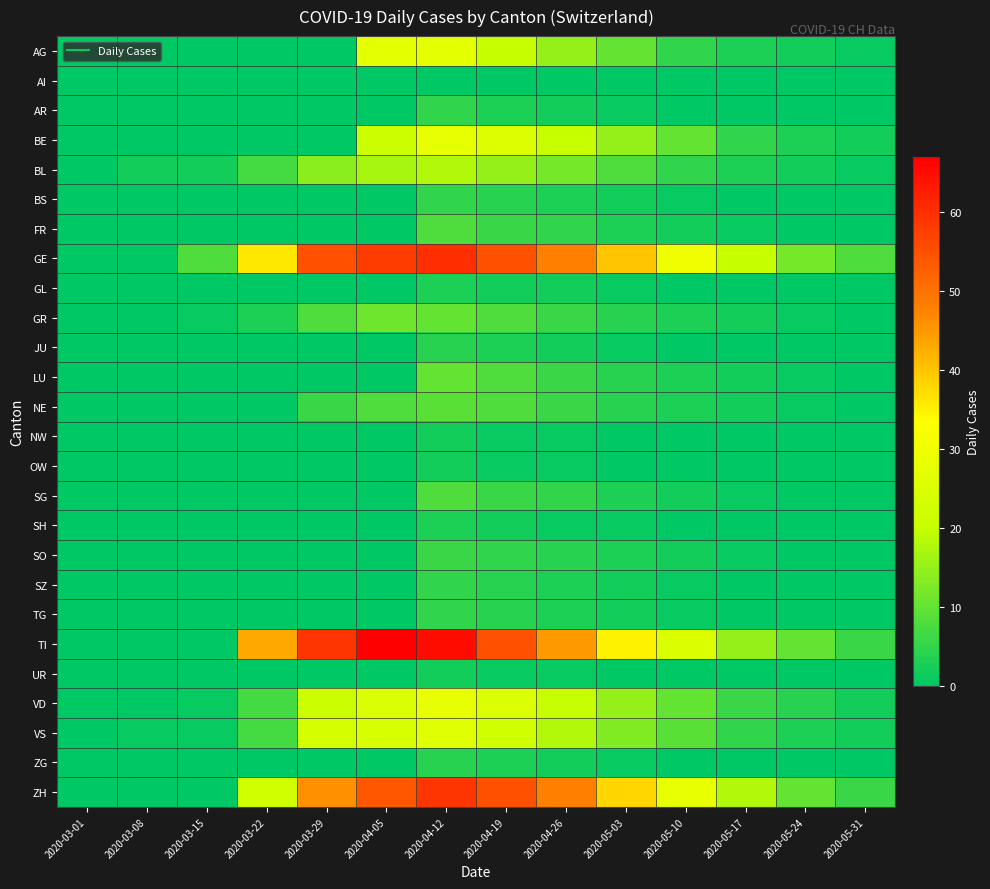

Reading left to right, extract all data points from this chart.

AG: 2020-03-01=0	2020-03-08=0	2020-03-15=0	2020-03-22=0	2020-03-29=0	2020-04-05=27	2020-04-12=27	2020-04-19=20	2020-04-26=15	2020-05-03=10	2020-05-10=5	2020-05-17=3	2020-05-24=2	2020-05-31=1
AI: 2020-03-01=0	2020-03-08=0	2020-03-15=0	2020-03-22=0	2020-03-29=0	2020-04-05=0	2020-04-12=0	2020-04-19=0	2020-04-26=0	2020-05-03=0	2020-05-10=0	2020-05-17=0	2020-05-24=0	2020-05-31=0
AR: 2020-03-01=0	2020-03-08=0	2020-03-15=0	2020-03-22=0	2020-03-29=0	2020-04-05=0	2020-04-12=5	2020-04-19=3	2020-04-26=2	2020-05-03=1	2020-05-10=0	2020-05-17=0	2020-05-24=0	2020-05-31=0
BE: 2020-03-01=0	2020-03-08=0	2020-03-15=0	2020-03-22=0	2020-03-29=0	2020-04-05=21	2020-04-12=28	2020-04-19=25	2020-04-26=20	2020-05-03=15	2020-05-10=10	2020-05-17=5	2020-05-24=3	2020-05-31=2
BL: 2020-03-01=0	2020-03-08=2	2020-03-15=2	2020-03-22=7	2020-03-29=14	2020-04-05=17	2020-04-12=18	2020-04-19=15	2020-04-26=12	2020-05-03=8	2020-05-10=5	2020-05-17=3	2020-05-24=2	2020-05-31=1
BS: 2020-03-01=0	2020-03-08=0	2020-03-15=0	2020-03-22=0	2020-03-29=0	2020-04-05=0	2020-04-12=5	2020-04-19=4	2020-04-26=3	2020-05-03=2	2020-05-10=1	2020-05-17=0	2020-05-24=0	2020-05-31=0
FR: 2020-03-01=0	2020-03-08=0	2020-03-15=0	2020-03-22=0	2020-03-29=0	2020-04-05=0	2020-04-12=8	2020-04-19=6	2020-04-26=5	2020-05-03=3	2020-05-10=2	2020-05-17=1	2020-05-24=0	2020-05-31=0
GE: 2020-03-01=0	2020-03-08=0	2020-03-15=8	2020-03-22=36	2020-03-29=55	2020-04-05=58	2020-04-12=60	2020-04-19=55	2020-04-26=48	2020-05-03=40	2020-05-10=30	2020-05-17=20	2020-05-24=12	2020-05-31=8
GL: 2020-03-01=0	2020-03-08=0	2020-03-15=0	2020-03-22=0	2020-03-29=0	2020-04-05=0	2020-04-12=3	2020-04-19=2	2020-04-26=2	2020-05-03=1	2020-05-10=0	2020-05-17=0	2020-05-24=0	2020-05-31=0
GR: 2020-03-01=0	2020-03-08=0	2020-03-15=1	2020-03-22=3	2020-03-29=8	2020-04-05=11	2020-04-12=10	2020-04-19=8	2020-04-26=6	2020-05-03=4	2020-05-10=3	2020-05-17=2	2020-05-24=1	2020-05-31=0
JU: 2020-03-01=0	2020-03-08=0	2020-03-15=0	2020-03-22=0	2020-03-29=0	2020-04-05=0	2020-04-12=4	2020-04-19=3	2020-04-26=2	2020-05-03=1	2020-05-10=0	2020-05-17=0	2020-05-24=0	2020-05-31=0
LU: 2020-03-01=0	2020-03-08=0	2020-03-15=0	2020-03-22=0	2020-03-29=0	2020-04-05=0	2020-04-12=10	2020-04-19=8	2020-04-26=6	2020-05-03=4	2020-05-10=3	2020-05-17=2	2020-05-24=1	2020-05-31=0
NE: 2020-03-01=0	2020-03-08=0	2020-03-15=0	2020-03-22=0	2020-03-29=6	2020-04-05=8	2020-04-12=9	2020-04-19=8	2020-04-26=6	2020-05-03=4	2020-05-10=3	2020-05-17=2	2020-05-24=1	2020-05-31=0
NW: 2020-03-01=0	2020-03-08=0	2020-03-15=0	2020-03-22=0	2020-03-29=0	2020-04-05=0	2020-04-12=2	2020-04-19=1	2020-04-26=1	2020-05-03=0	2020-05-10=0	2020-05-17=0	2020-05-24=0	2020-05-31=0
OW: 2020-03-01=0	2020-03-08=0	2020-03-15=0	2020-03-22=0	2020-03-29=0	2020-04-05=0	2020-04-12=2	2020-04-19=1	2020-04-26=1	2020-05-03=0	2020-05-10=0	2020-05-17=0	2020-05-24=0	2020-05-31=0
SG: 2020-03-01=0	2020-03-08=0	2020-03-15=0	2020-03-22=0	2020-03-29=0	2020-04-05=0	2020-04-12=8	2020-04-19=6	2020-04-26=5	2020-05-03=3	2020-05-10=2	2020-05-17=1	2020-05-24=0	2020-05-31=0
SH: 2020-03-01=0	2020-03-08=0	2020-03-15=0	2020-03-22=0	2020-03-29=0	2020-04-05=0	2020-04-12=3	2020-04-19=2	2020-04-26=1	2020-05-03=1	2020-05-10=0	2020-05-17=0	2020-05-24=0	2020-05-31=0
SO: 2020-03-01=0	2020-03-08=0	2020-03-15=0	2020-03-22=0	2020-03-29=0	2020-04-05=0	2020-04-12=6	2020-04-19=5	2020-04-26=4	2020-05-03=3	2020-05-10=2	2020-05-17=1	2020-05-24=0	2020-05-31=0
SZ: 2020-03-01=0	2020-03-08=0	2020-03-15=0	2020-03-22=0	2020-03-29=0	2020-04-05=0	2020-04-12=5	2020-04-19=4	2020-04-26=3	2020-05-03=2	2020-05-10=1	2020-05-17=0	2020-05-24=0	2020-05-31=0
TG: 2020-03-01=0	2020-03-08=0	2020-03-15=0	2020-03-22=0	2020-03-29=0	2020-04-05=0	2020-04-12=5	2020-04-19=4	2020-04-26=3	2020-05-03=2	2020-05-10=1	2020-05-17=0	2020-05-24=0	2020-05-31=0
TI: 2020-03-01=0	2020-03-08=0	2020-03-15=0	2020-03-22=43	2020-03-29=59	2020-04-05=67	2020-04-12=65	2020-04-19=55	2020-04-26=45	2020-05-03=35	2020-05-10=25	2020-05-17=15	2020-05-24=10	2020-05-31=6
UR: 2020-03-01=0	2020-03-08=0	2020-03-15=0	2020-03-22=0	2020-03-29=0	2020-04-05=0	2020-04-12=2	2020-04-19=1	2020-04-26=1	2020-05-03=0	2020-05-10=0	2020-05-17=0	2020-05-24=0	2020-05-31=0
VD: 2020-03-01=0	2020-03-08=0	2020-03-15=1	2020-03-22=7	2020-03-29=21	2020-04-05=25	2020-04-12=28	2020-04-19=25	2020-04-26=20	2020-05-03=15	2020-05-10=10	2020-05-17=6	2020-05-24=4	2020-05-31=2
VS: 2020-03-01=0	2020-03-08=1	2020-03-15=1	2020-03-22=7	2020-03-29=23	2020-04-05=24	2020-04-12=26	2020-04-19=22	2020-04-26=18	2020-05-03=13	2020-05-10=9	2020-05-17=5	2020-05-24=3	2020-05-31=2
ZG: 2020-03-01=0	2020-03-08=0	2020-03-15=0	2020-03-22=0	2020-03-29=0	2020-04-05=0	2020-04-12=4	2020-04-19=3	2020-04-26=2	2020-05-03=1	2020-05-10=0	2020-05-17=0	2020-05-24=0	2020-05-31=0
ZH: 2020-03-01=0	2020-03-08=0	2020-03-15=0	2020-03-22=22	2020-03-29=46	2020-04-05=54	2020-04-12=59	2020-04-19=55	2020-04-26=48	2020-05-03=38	2020-05-10=28	2020-05-17=18	2020-05-24=10	2020-05-31=6